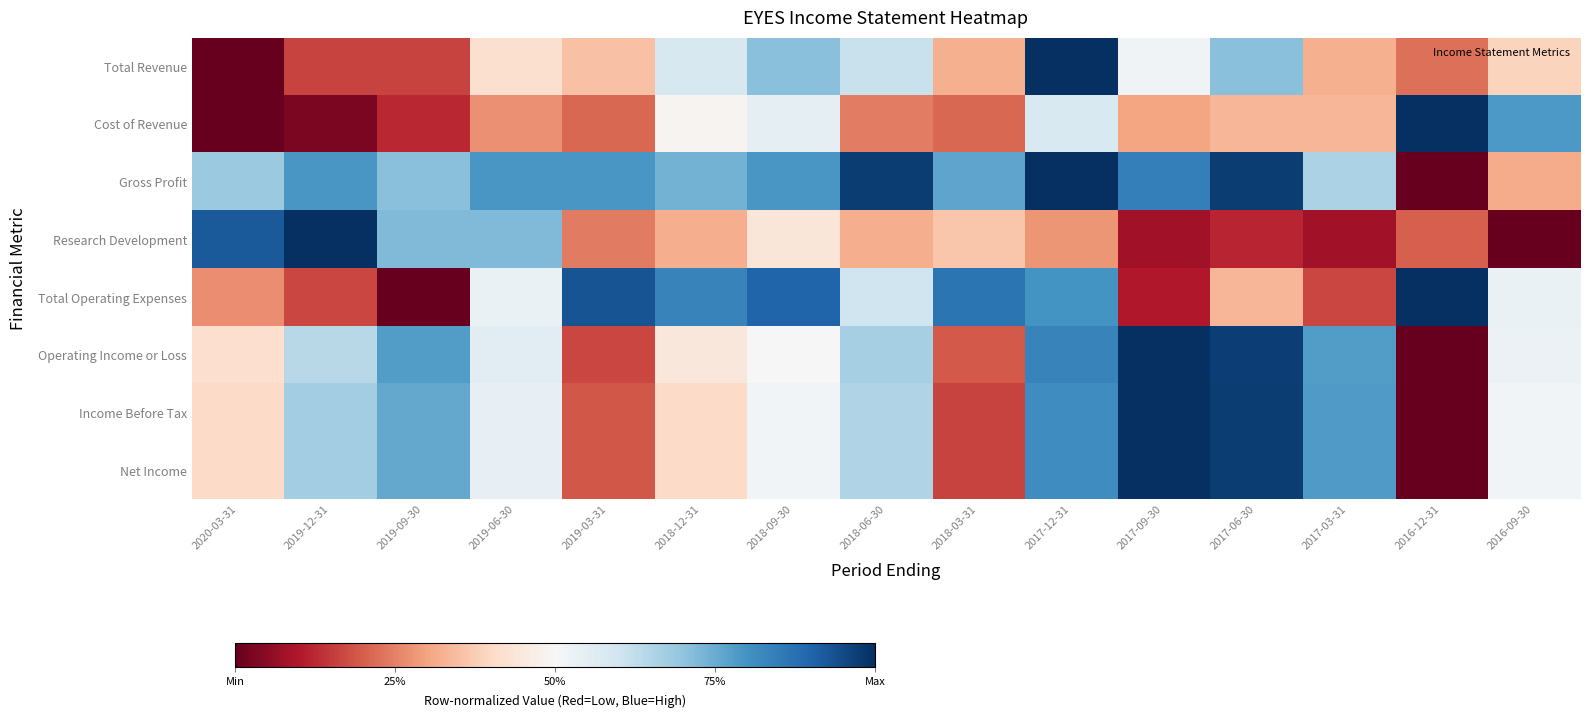

What is the difference between the highest and lowest values at 2019-12-31?

1.0